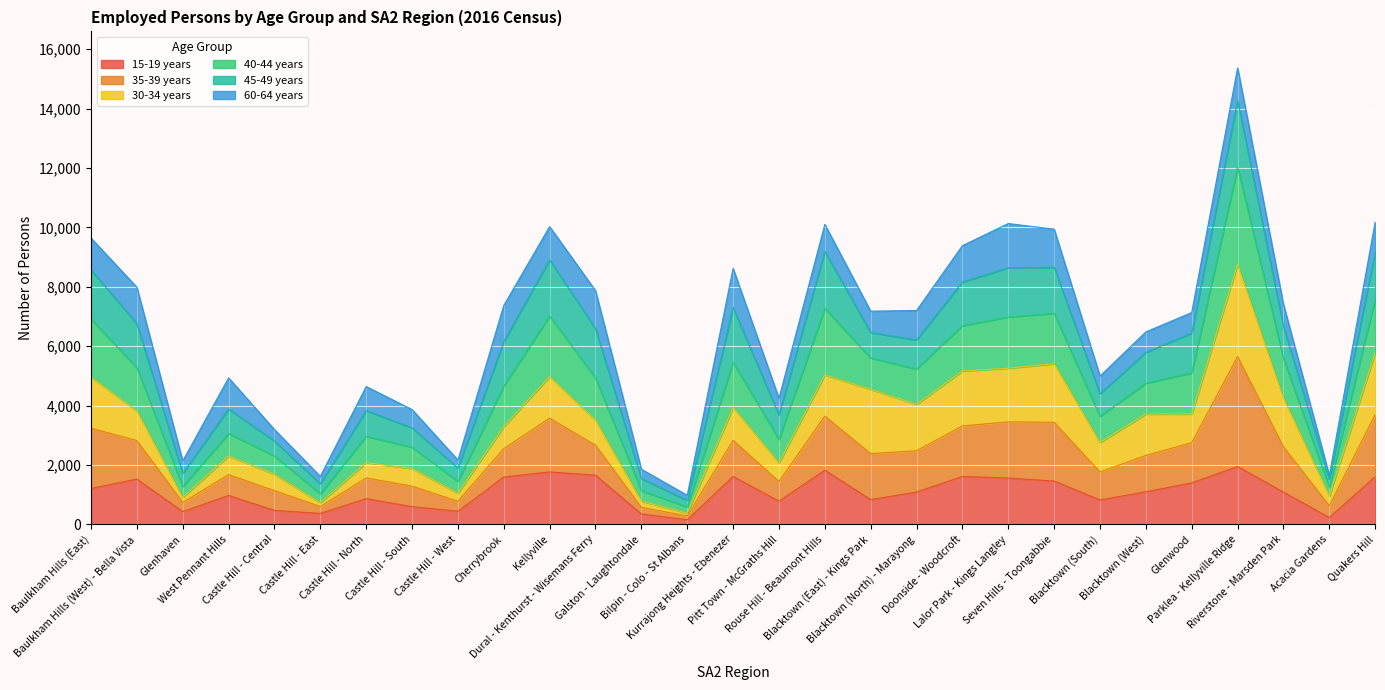

What is the difference between the maximum and minimum values in the 15-19 years series?

1793